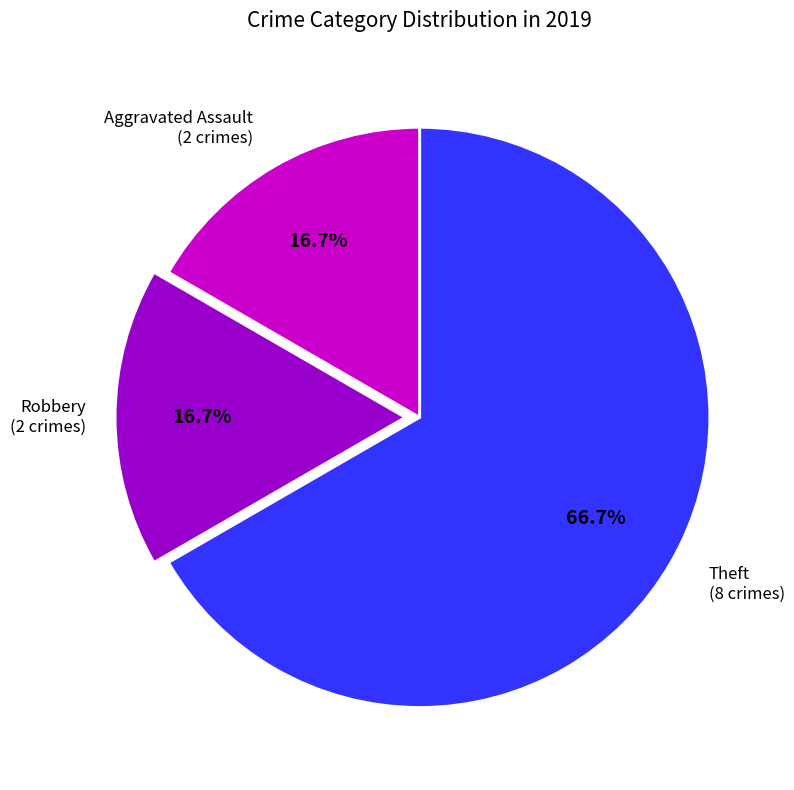

Is there a majority slice in this chart?

Yes